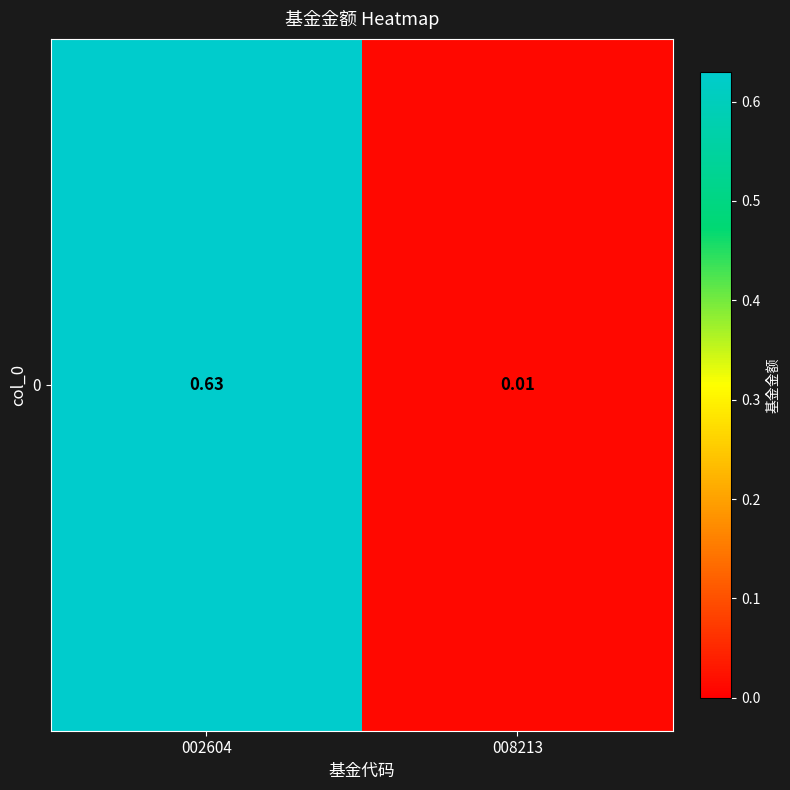

Which has a higher value, 008213 or 002604?

002604